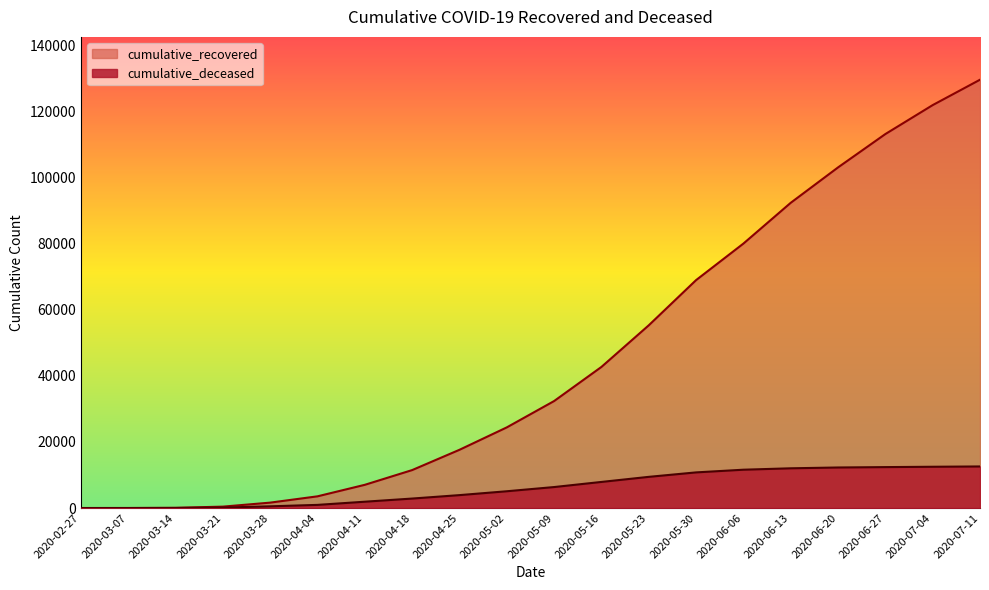

Rank the series by their maximum value, from lowest to highest.

cumulative_deceased, cumulative_recovered